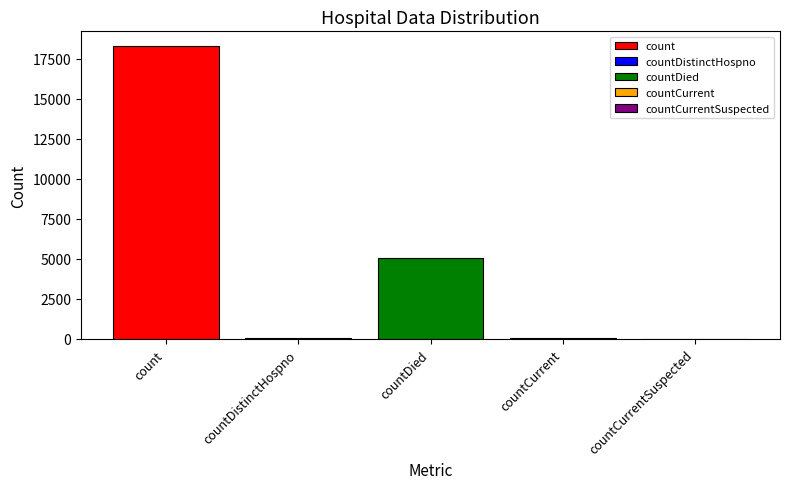

What is the greatest value displayed?

18292